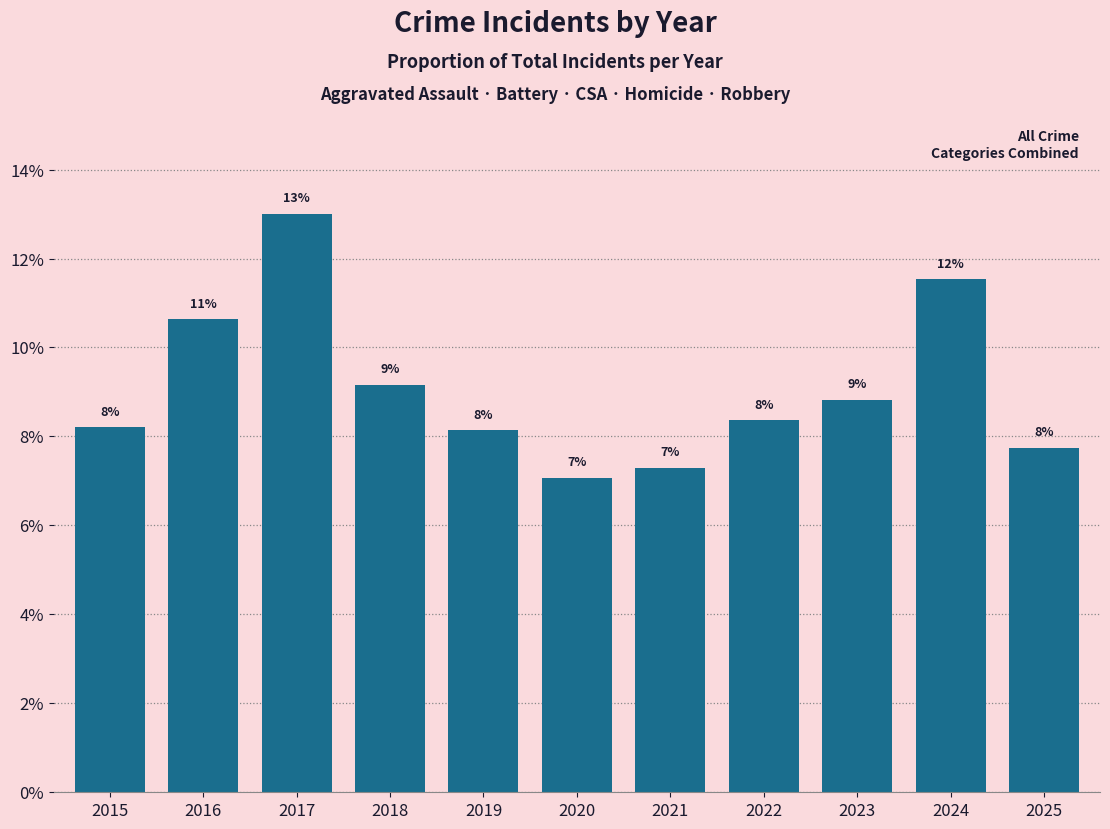

At which category does the chart reach its peak across all series?

2017